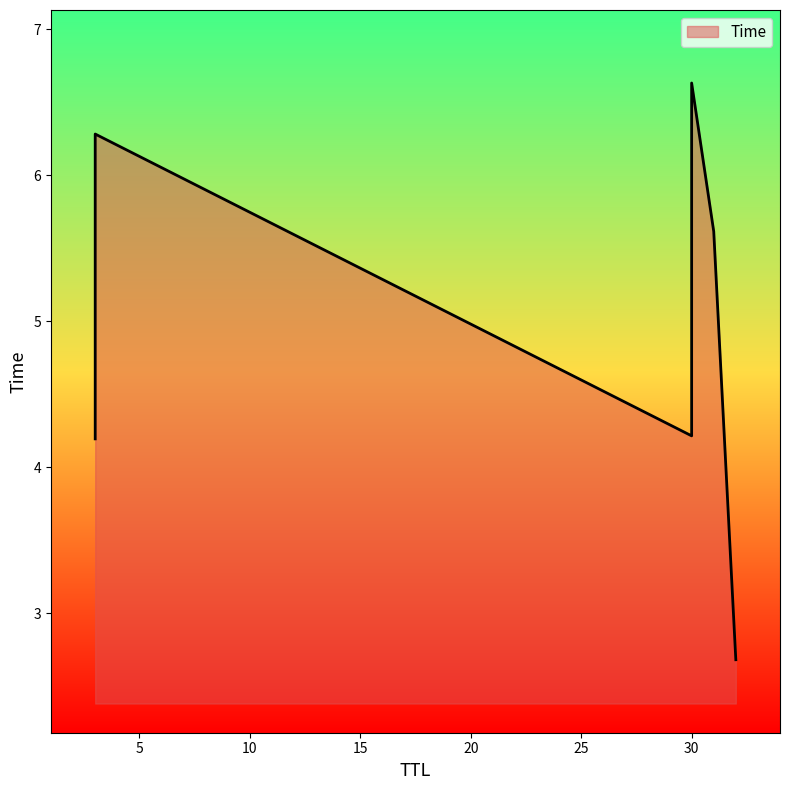

Approximately how many times larger is the value at 31 compared to 30?

0.8